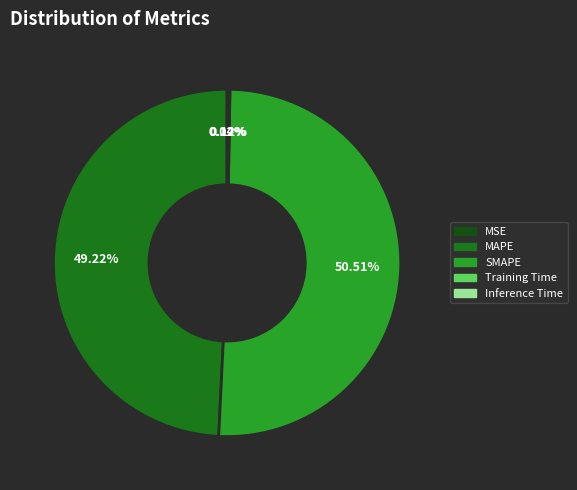

To the nearest percent, what is the combined percentage of MAPE and SMAPE?

100%